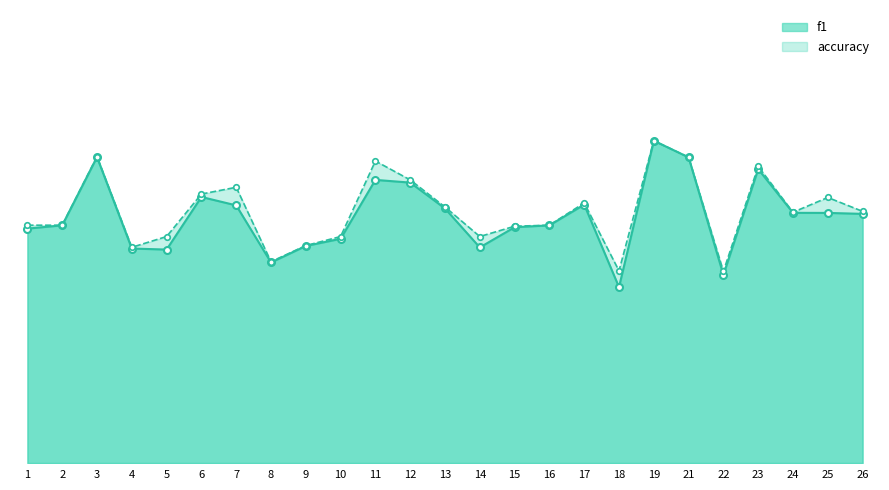

Where is the first local maximum for accuracy?

3